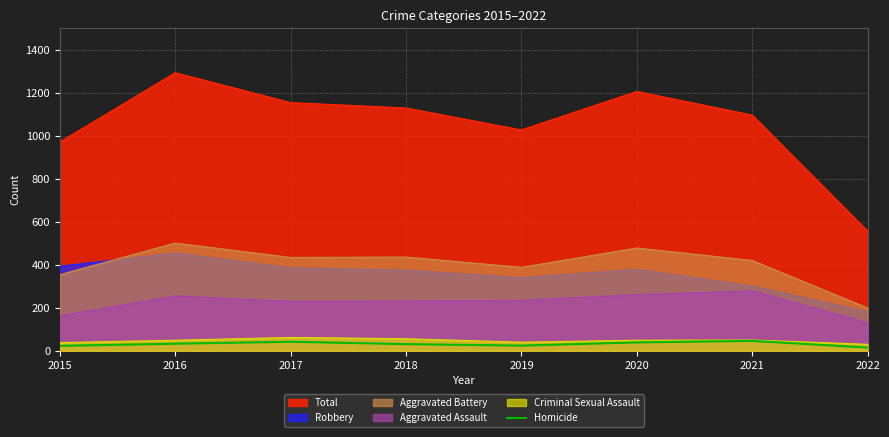

Reading right to left, extract all data points from this chart.

2022=15	2021=46	2020=39	2019=24	2018=31	2017=42	2016=33	2015=23